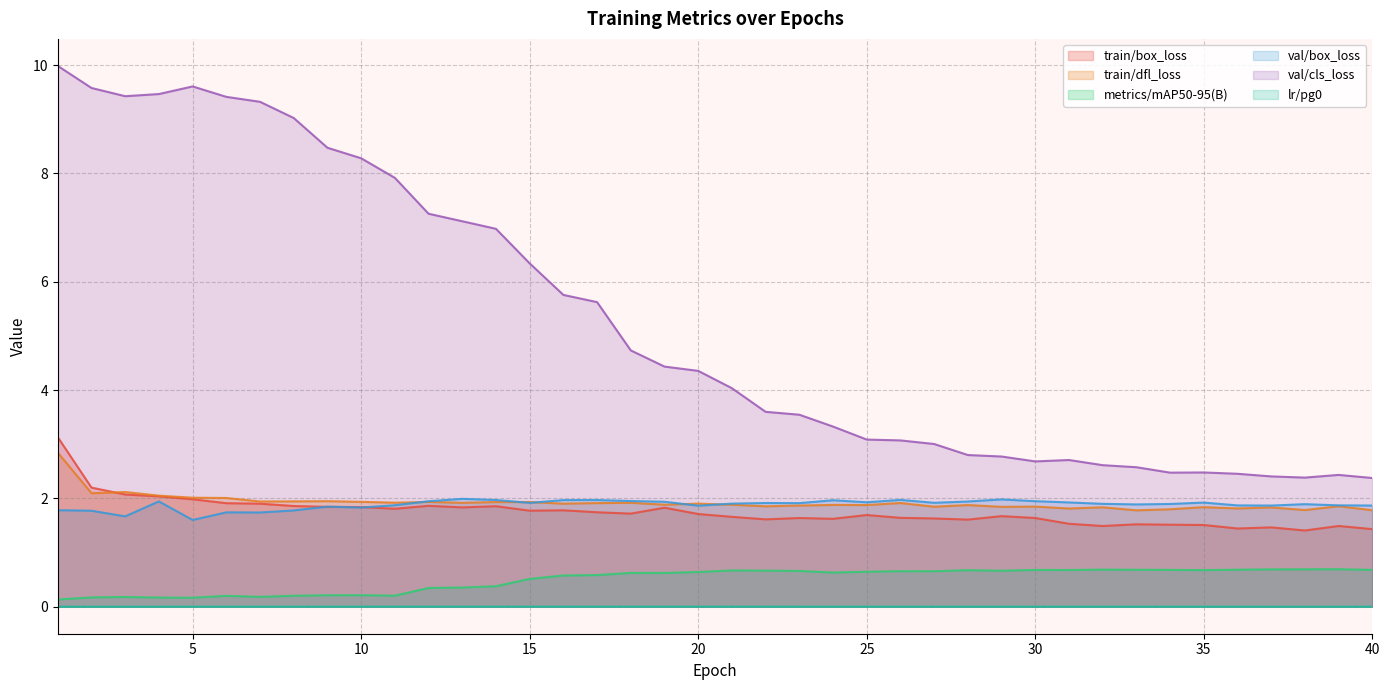

At which category does metrics/mAP50-95(B) reach its first local valley?

5